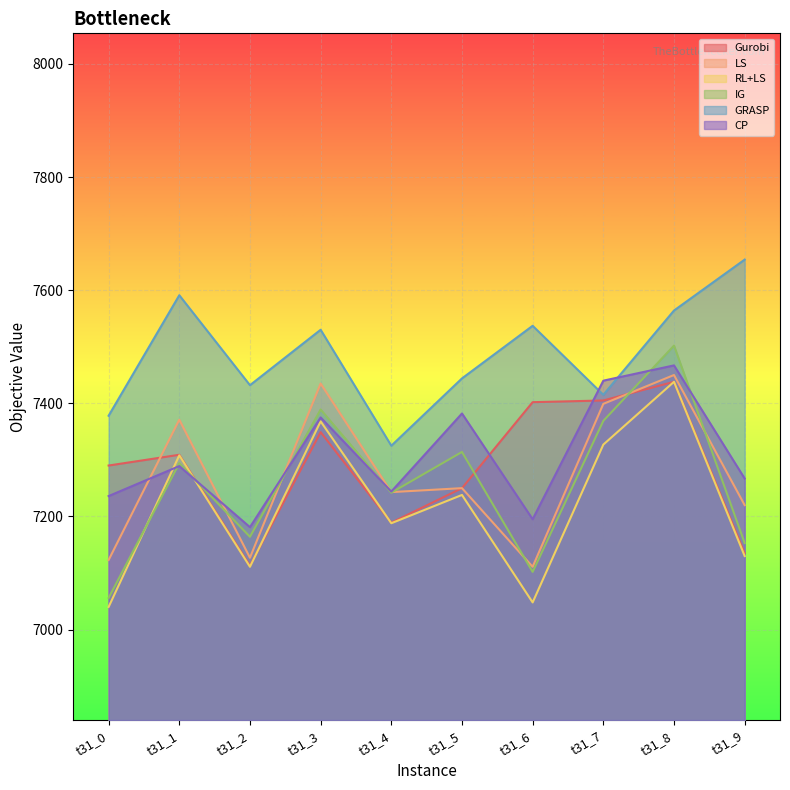

Is it true that IG equals 4834 at t31_3?

False